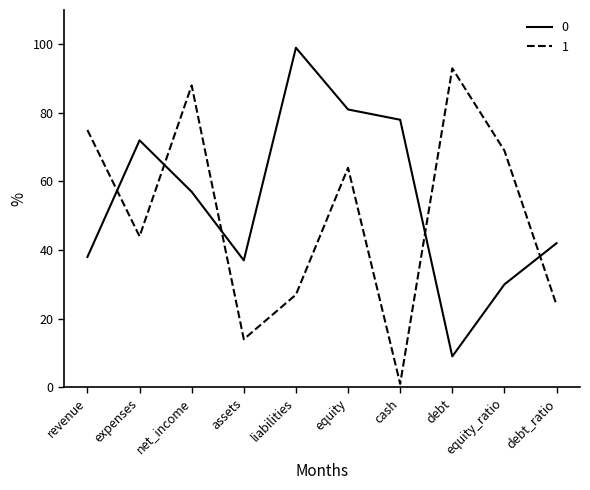

Is the value of 0 at cash greater than the value of 1 at equity_ratio?

Yes